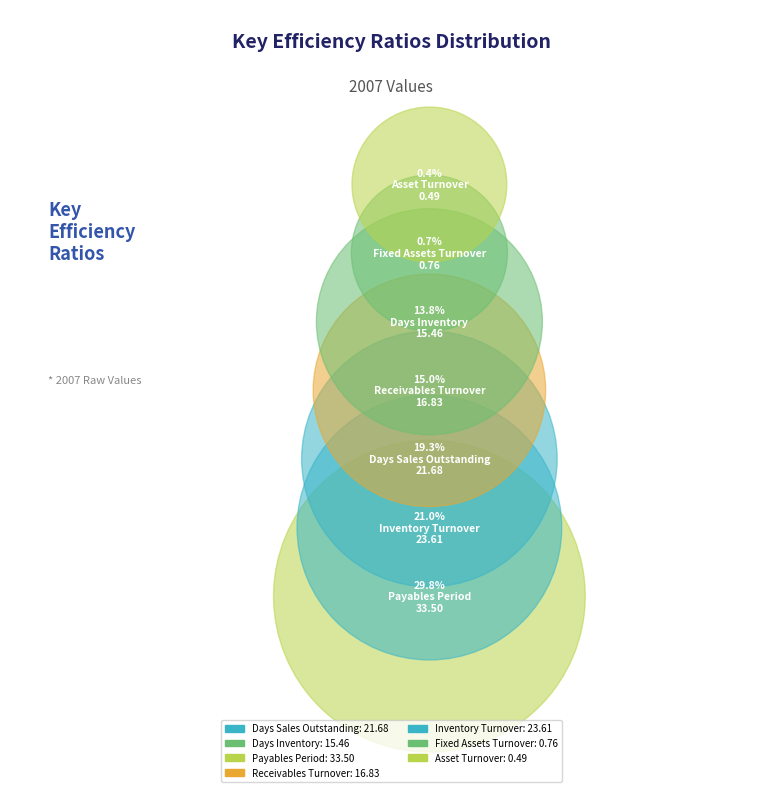

What is the change in value from Fixed Assets Turnover to Asset Turnover?

-0.3